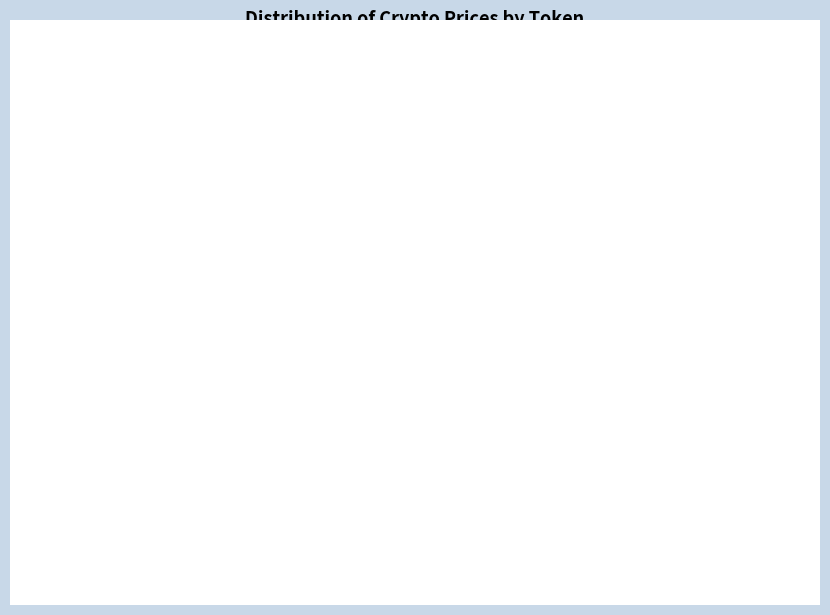

Does any single category account for the majority?

Yes